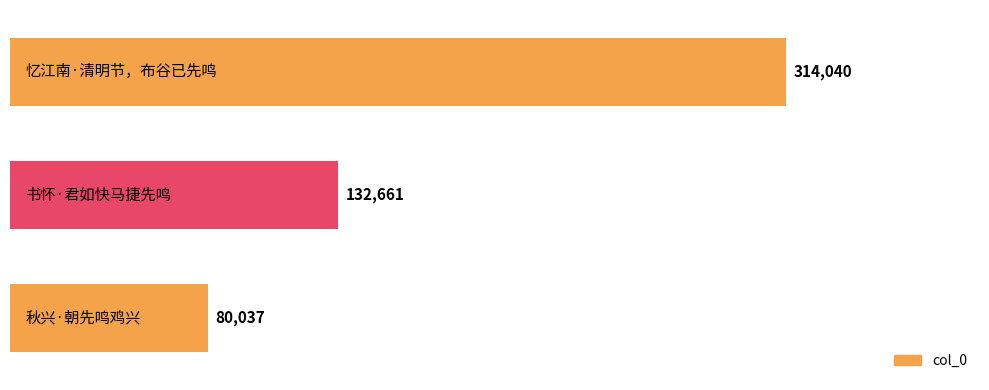

What is the sum of all values?

526738